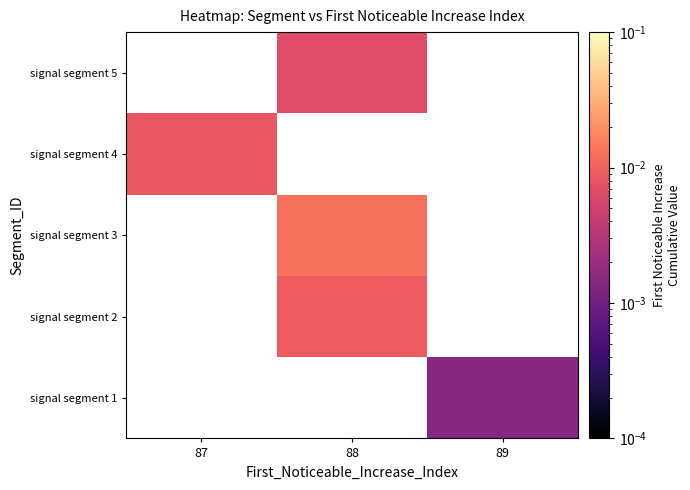

Where does the signal segment 3 series first go above 0?

88